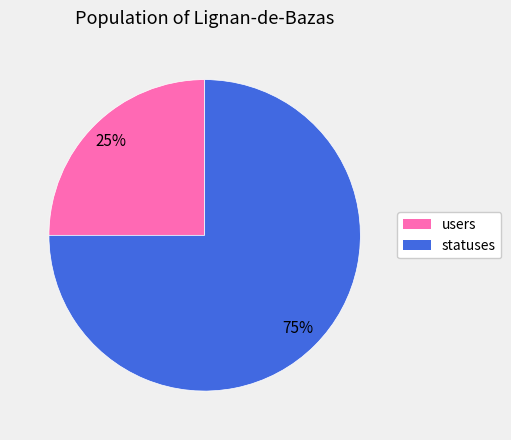

Does users account for over 50% of the chart?

No